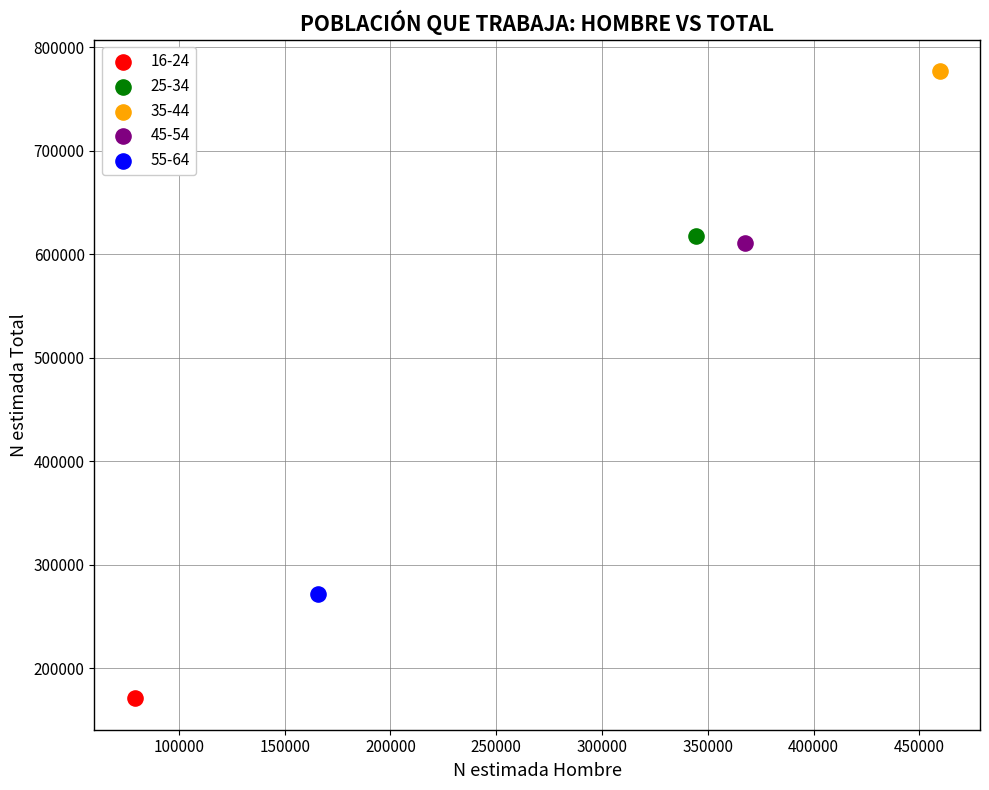

Which series contains the lowest Y value?

16-24